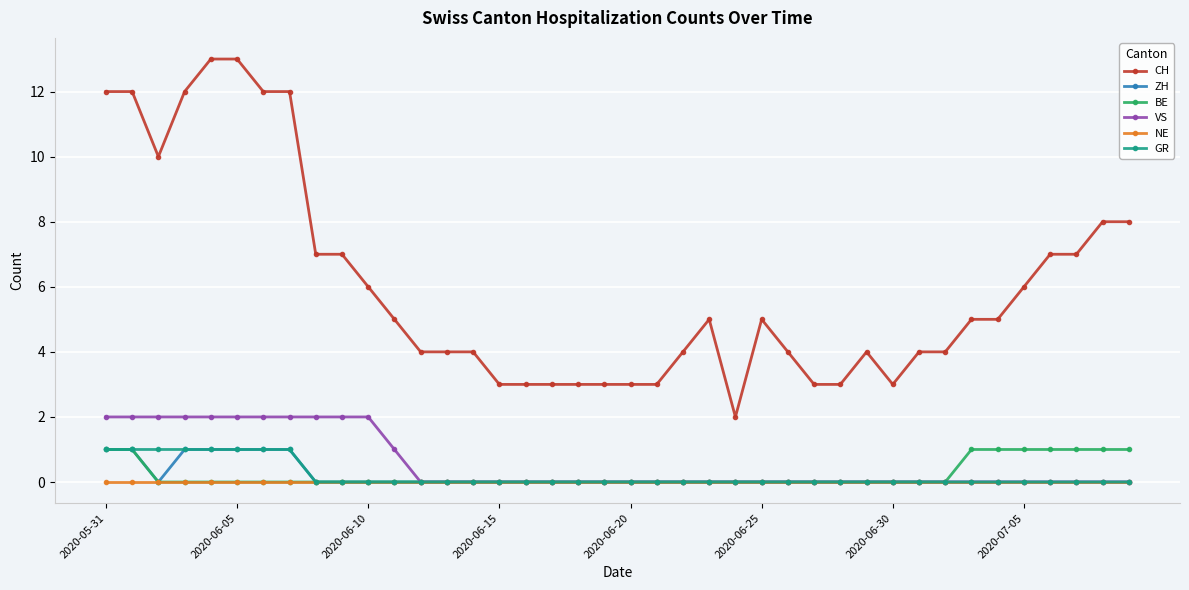

How many categories are shown in the chart?

40